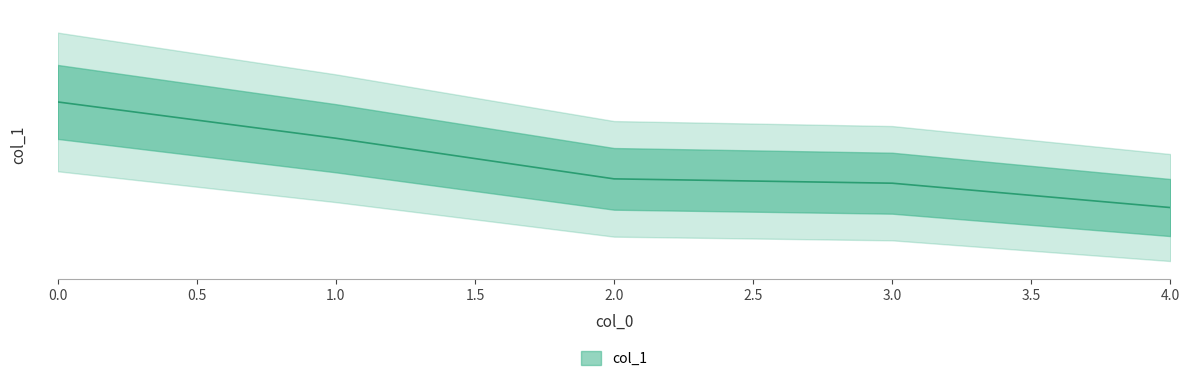

The chart shows a value of 84483 at 2. True or false?

False